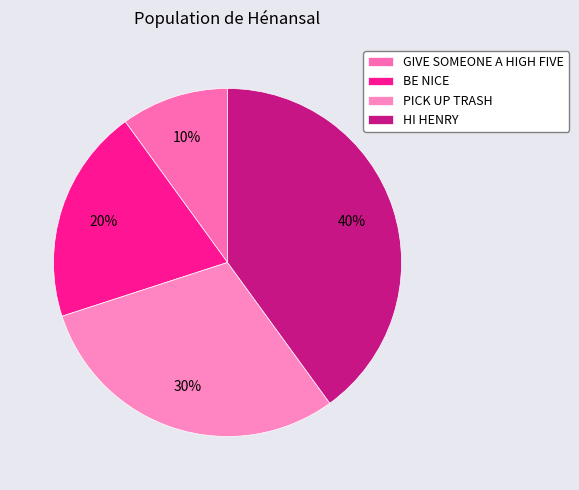

To the nearest percent, what percentage of the pie is BE NICE?

20%